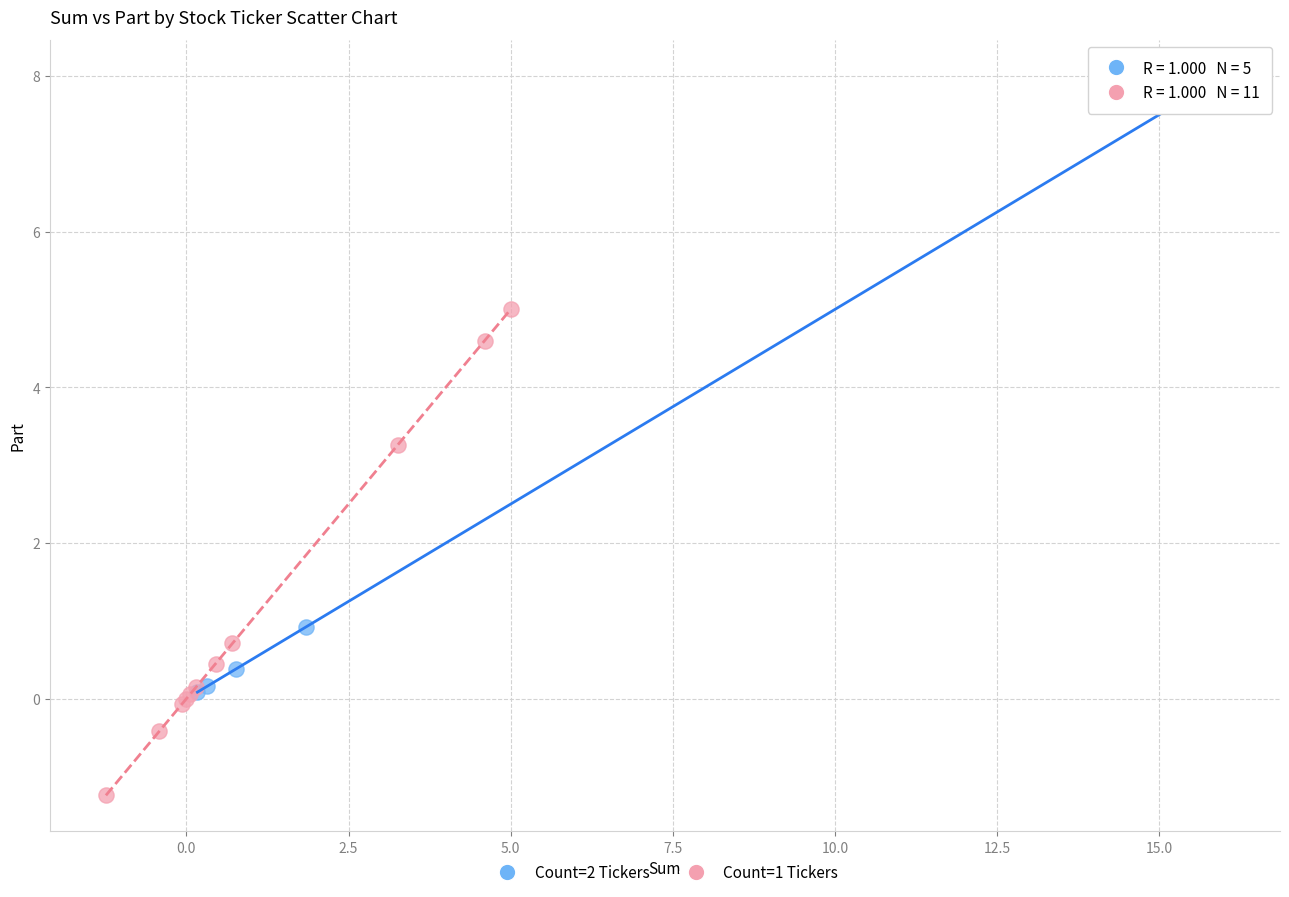

Which series reaches the minimum Y coordinate?

Count=1 Tickers